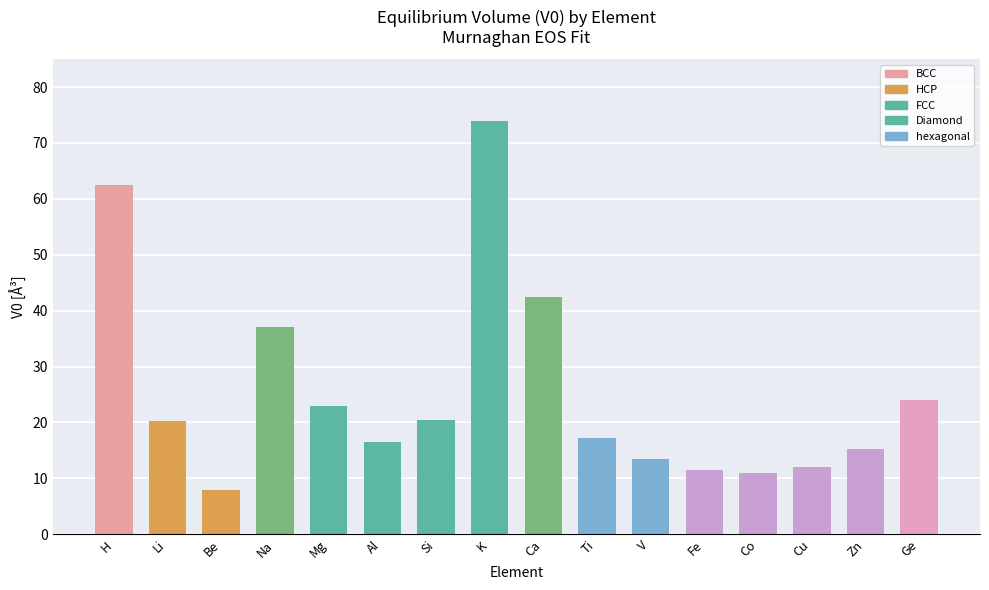

What is the difference between the values at Fe and Ge?

12.4